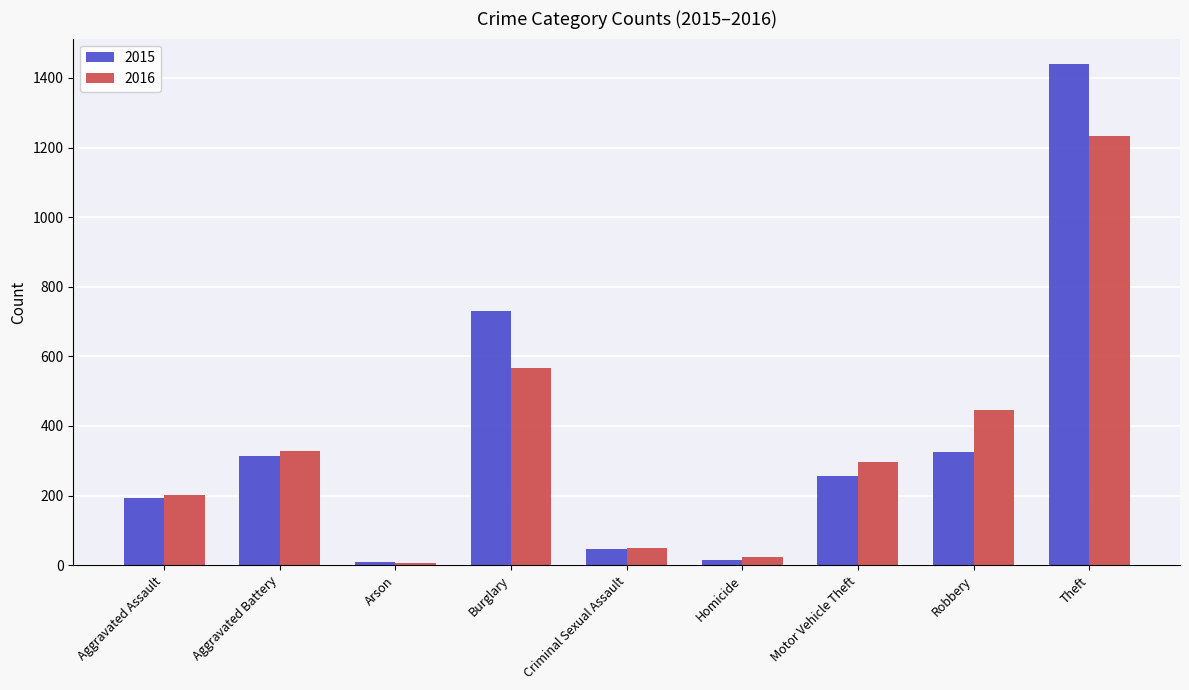

How many series are shown in this chart?

2